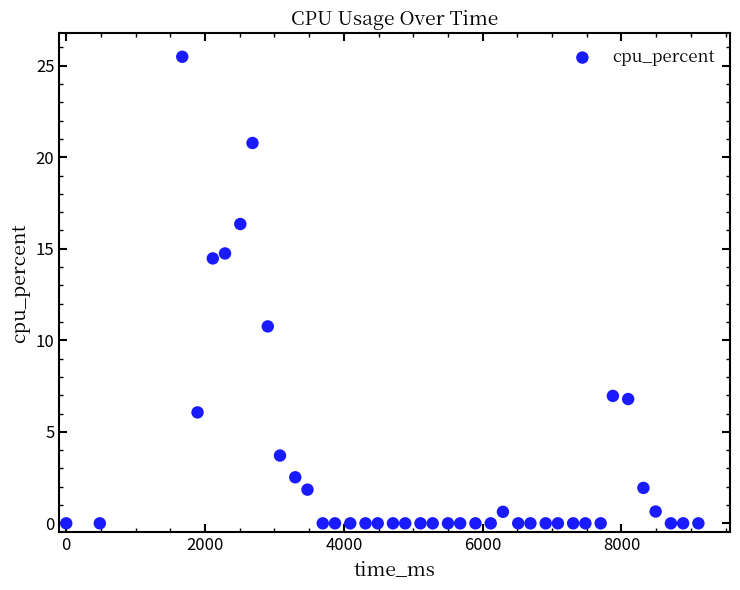

What Y value in the scatter plot is closest to 12?

10.8